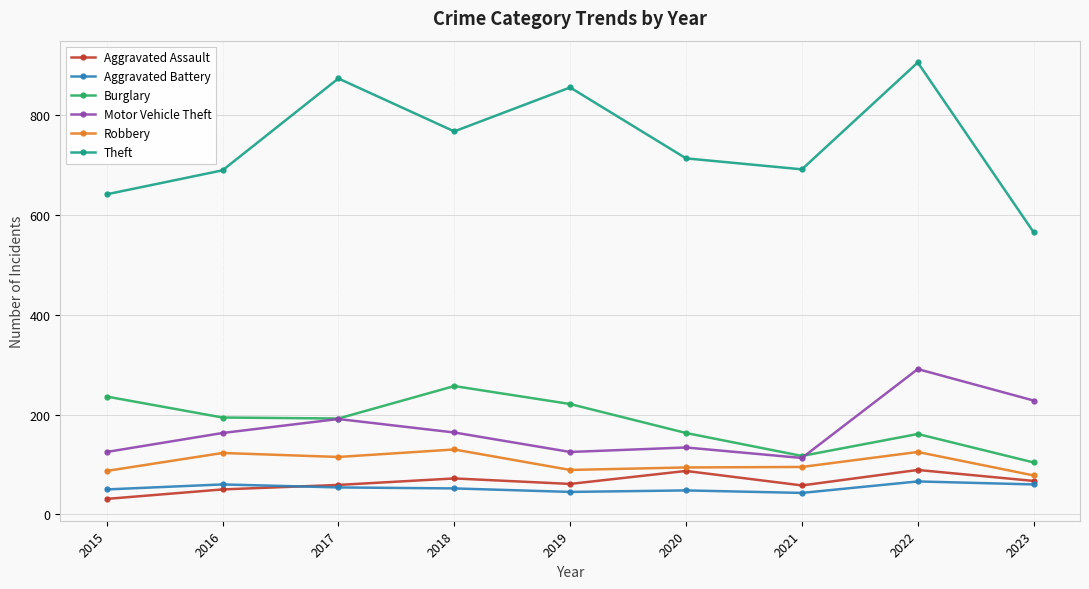

Which series has the widest spread of values?

Theft